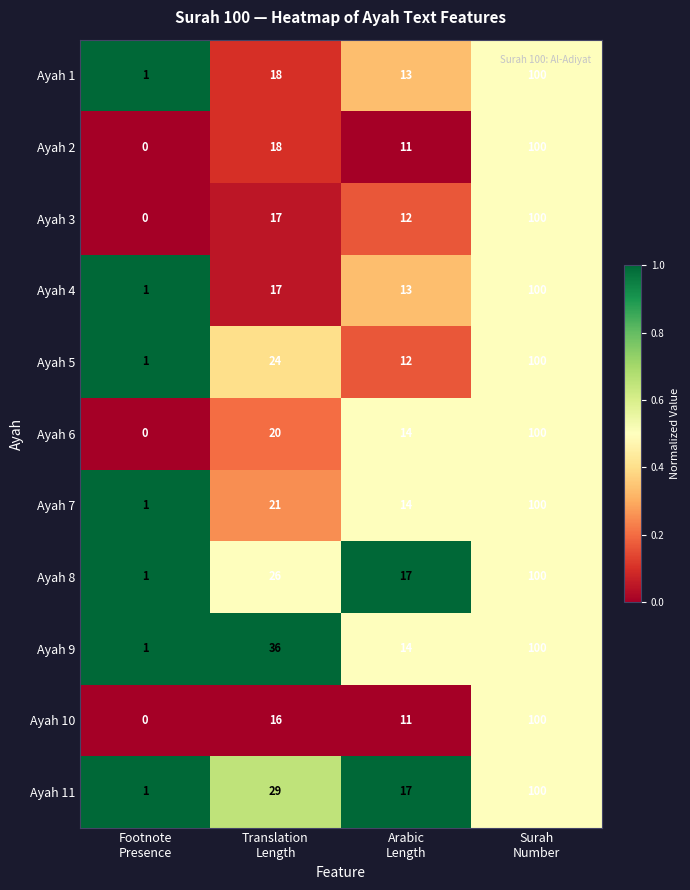

What is the difference between the maximum and second lowest values in the Ayah 5 series?

88